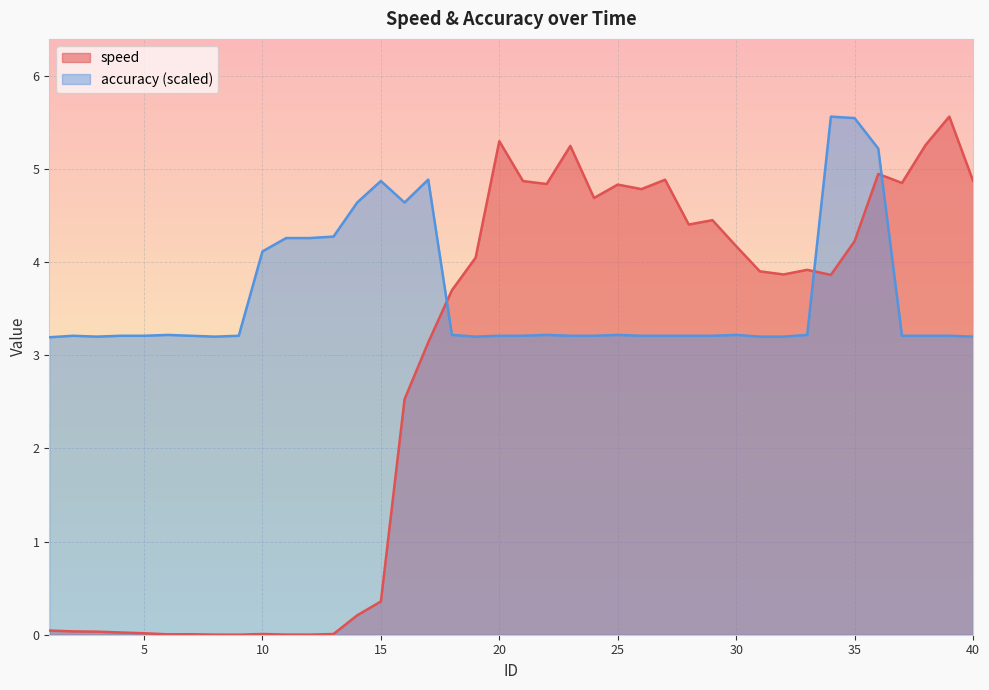

Count the number of data series in this chart.

2